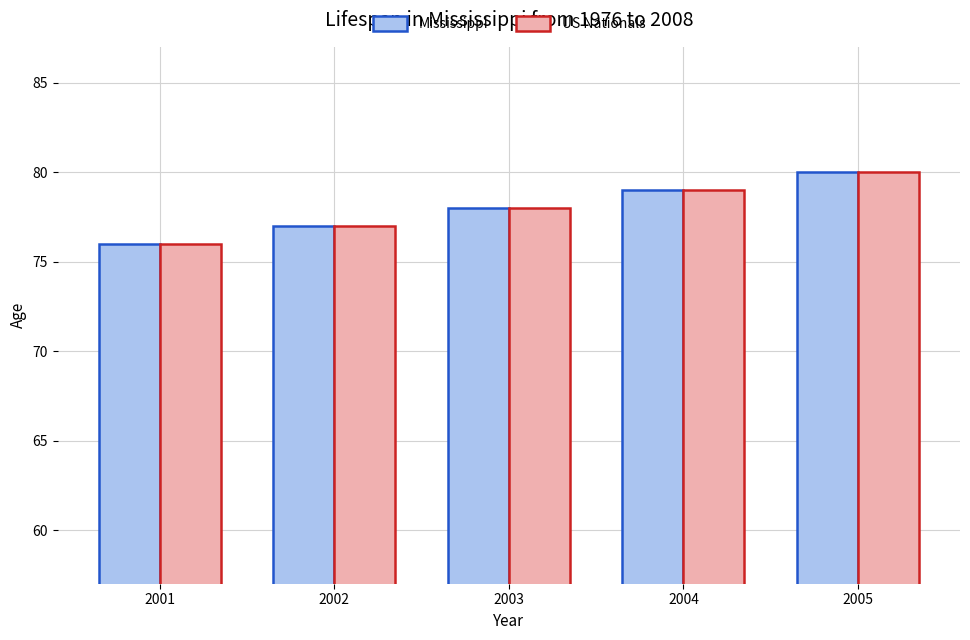

Reading right to left, list all the values displayed in this chart.

Mississippi: 2005=80	2004=79	2003=78	2002=77	2001=76
US Nationals: 2005=80	2004=79	2003=78	2002=77	2001=76